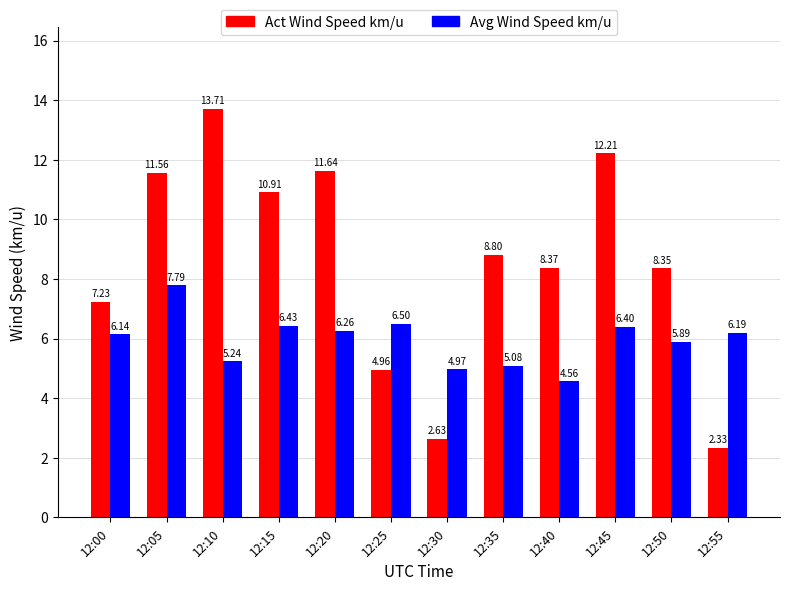

How many groups of bars are there?

12